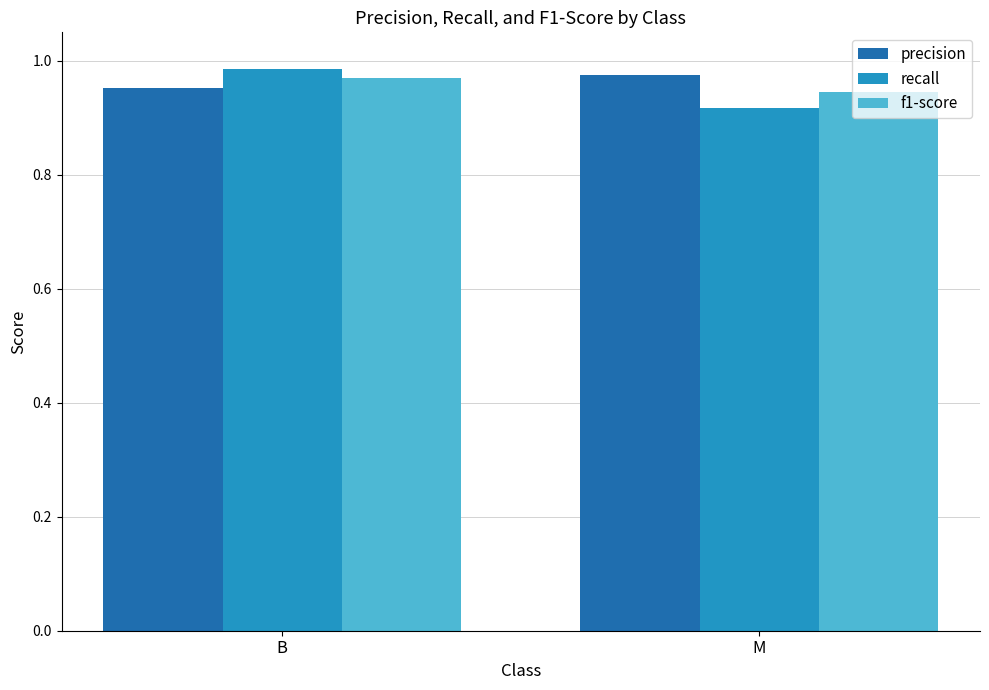

At which category is the sum across all series the highest?

B